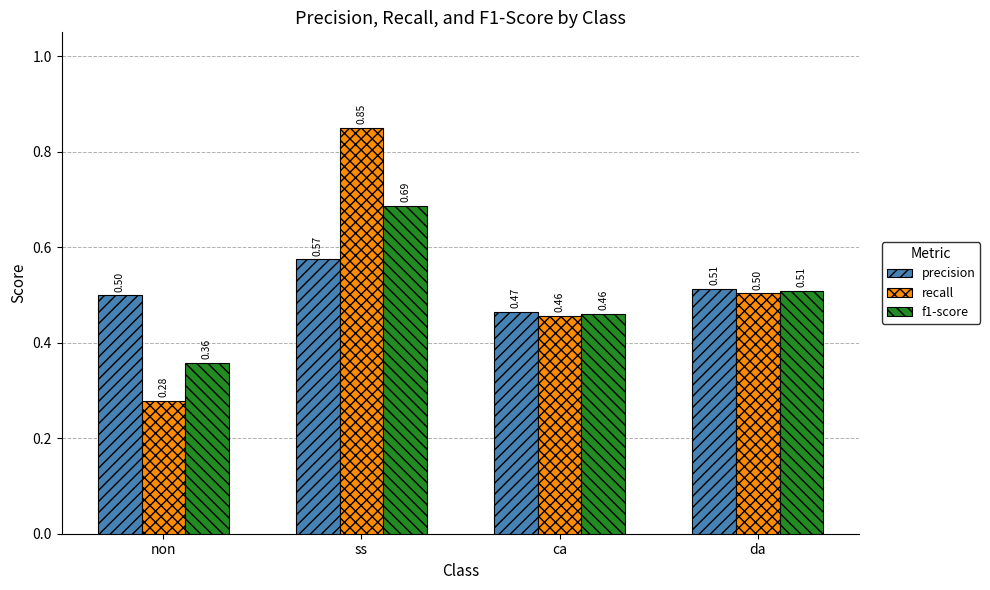

Which series has the largest range (max minus min)?

recall